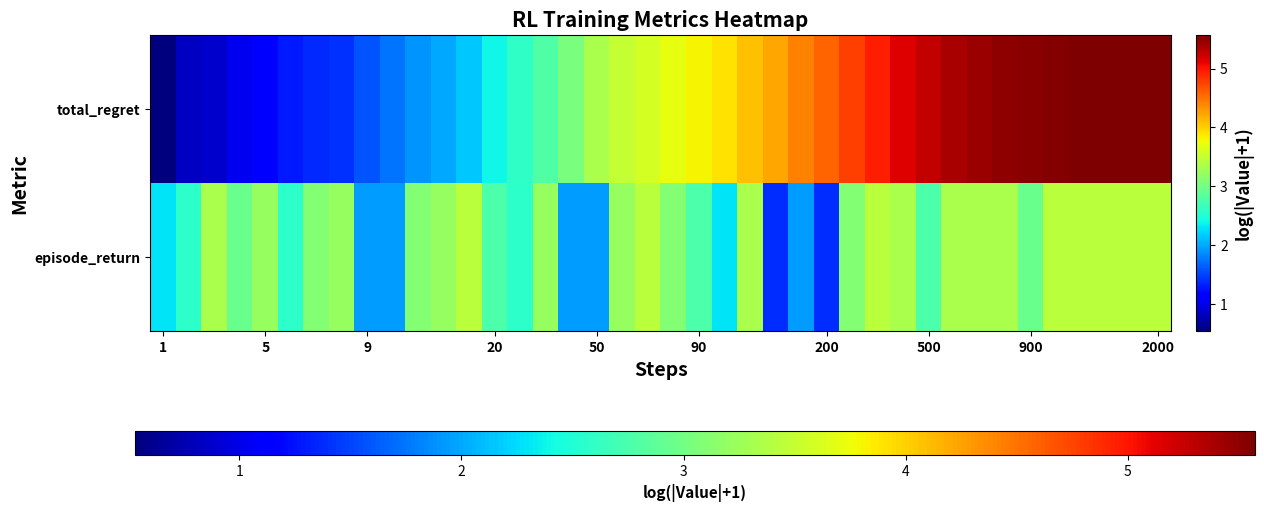

Reading right to left, extract all data points from this chart.

episode_return: 3.4	3.4	3.4	3.4	3.4	2.9	3.3	3.3	3.3	2.8	3.3	3.4	3.1	1.4	1.9	1.4	3.3	2.3	2.8	3.1	3.4	3.2	1.9	1.9	3.2	2.6	2.8	3.4	3.2	3.1	1.9	1.9	3.2	3.1	2.6	3.2	2.9	3.3	2.6	2.3
total_regret: 5.6	5.6	5.6	5.6	5.5	5.5	5.5	5.4	5.4	5.3	5.1	4.9	4.8	4.6	4.4	4.2	4.1	3.9	3.8	3.7	3.6	3.5	3.3	3.0	2.8	2.6	2.4	2.2	2.0	1.9	1.7	1.6	1.4	1.4	1.3	1.1	1.0	0.9	0.8	0.5